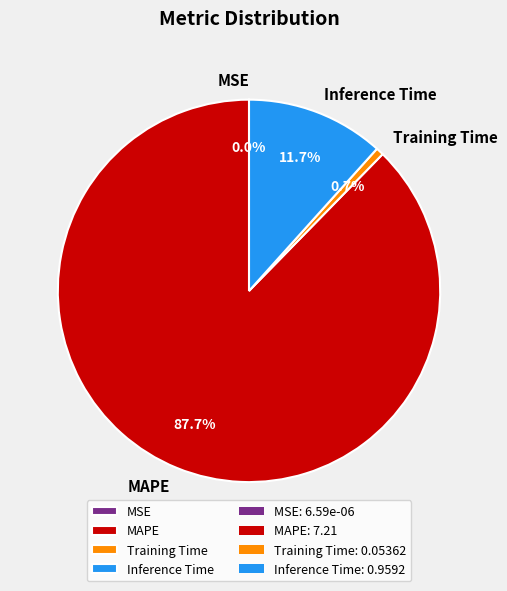

True or false: Inference Time accounts for 25% of the total.

False